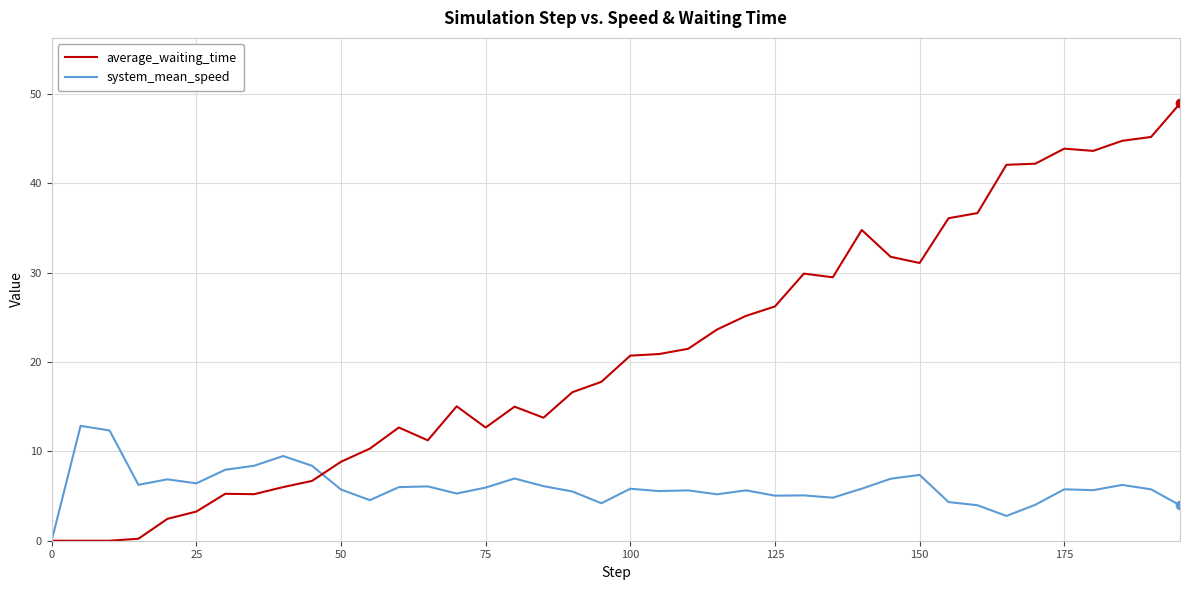

What is the maximum value for average_waiting_time?

48.9